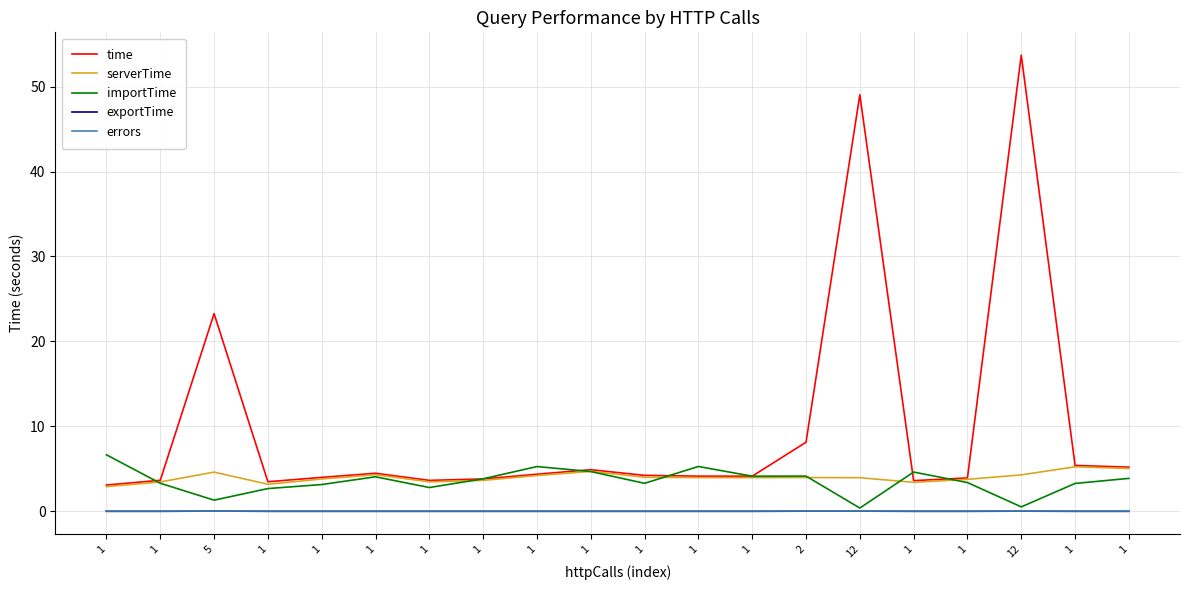

Reading left to right, extract all data points from this chart.

time: 3.1	3.7	23.3	3.5	4.0	4.5	3.6	3.8	4.4	4.9	4.2	4.1	4.1	8.1	49.0	3.6	3.9	53.7	5.4	5.2
serverTime: 2.9	3.5	4.6	3.2	3.8	4.3	3.5	3.6	4.2	4.7	4.0	4.0	4.0	4.0	4.0	3.4	3.8	4.3	5.2	5.0
importTime: 6.7	3.3	1.3	2.7	3.2	4.1	2.8	3.8	5.3	4.7	3.3	5.3	4.1	4.1	0.4	4.6	3.4	0.5	3.3	3.9
exportTime: 0.0	0.0	0.0	0.0	0.0	0.0	0.0	0.0	0.0	0.0	0.0	0.0	0.0	0.0	0.0	0.0	0.0	0.0	0.0	0.0
errors: 0.0	0.0	0.0	0.0	0.0	0.0	0.0	0.0	0.0	0.0	0.0	0.0	0.0	0.0	0.0	0.0	0.0	0.0	0.0	0.0